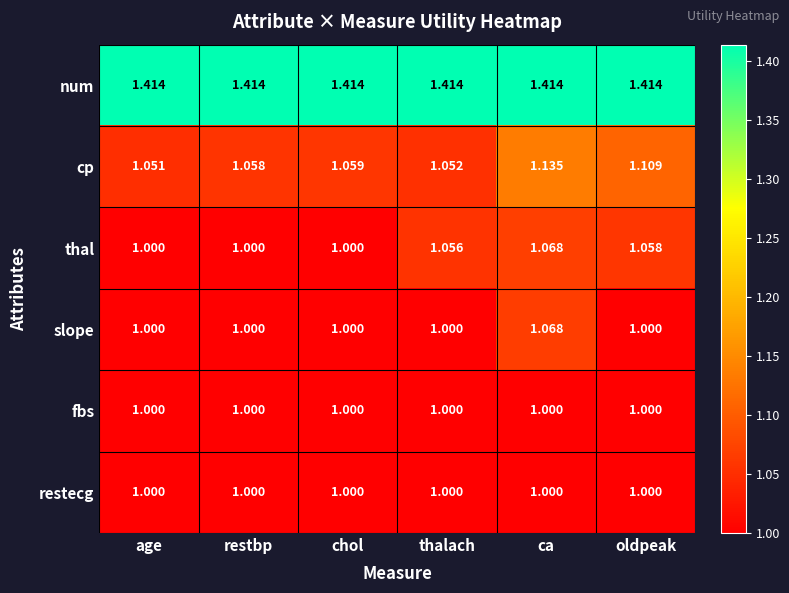

Rank the categories by cp value from highest to lowest.

ca, oldpeak, chol, restbp, thalach, age